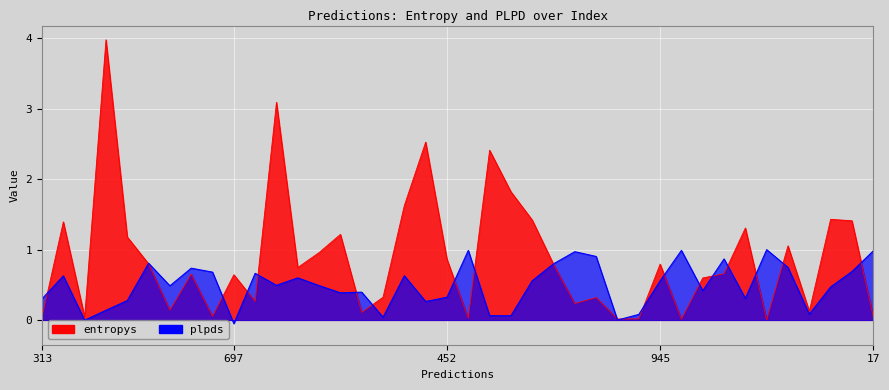

Reading left to right, transcribe all the data shown in this chart.

entropys: 313=0.0	446=1.4	455=0.0	593=4.0	878=1.2	476=0.8	53=0.1	435=0.7	794=0.1	697=0.6	802=0.3	643=3.1	250=0.7	319=1.0	267=1.2	361=0.1	953=0.3	78=1.6	263=2.5	452=0.9	473=0.0	196=2.4	692=1.8	801=1.4	760=0.8	582=0.2	155=0.3	399=0.0	492=0.0	945=0.8	418=0.0	191=0.6	644=0.7	943=1.3	133=0.0	268=1.1	976=0.1	720=1.4	788=1.4	17=0.0
plpds: 313=0.3	446=0.6	455=-0.0	593=0.1	878=0.3	476=0.8	53=0.5	435=0.7	794=0.7	697=-0.1	802=0.7	643=0.5	250=0.6	319=0.5	267=0.4	361=0.4	953=0.0	78=0.6	263=0.3	452=0.3	473=1.0	196=0.1	692=0.1	801=0.6	760=0.8	582=1.0	155=0.9	399=-0.0	492=0.1	945=0.6	418=1.0	191=0.4	644=0.9	943=0.3	133=1.0	268=0.7	976=0.1	720=0.5	788=0.7	17=1.0